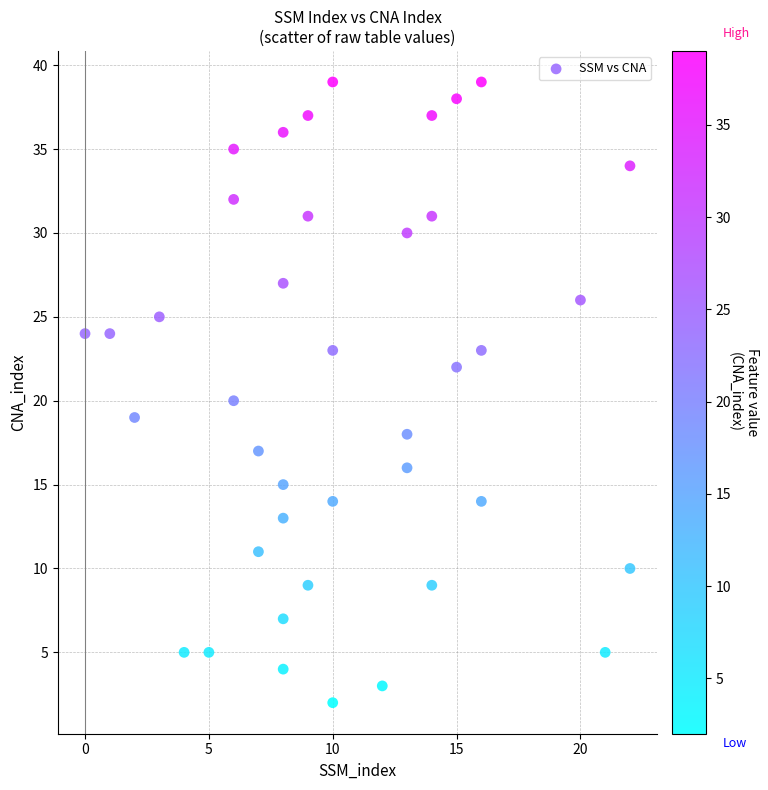

What is the range of X values (max minus min)?

22